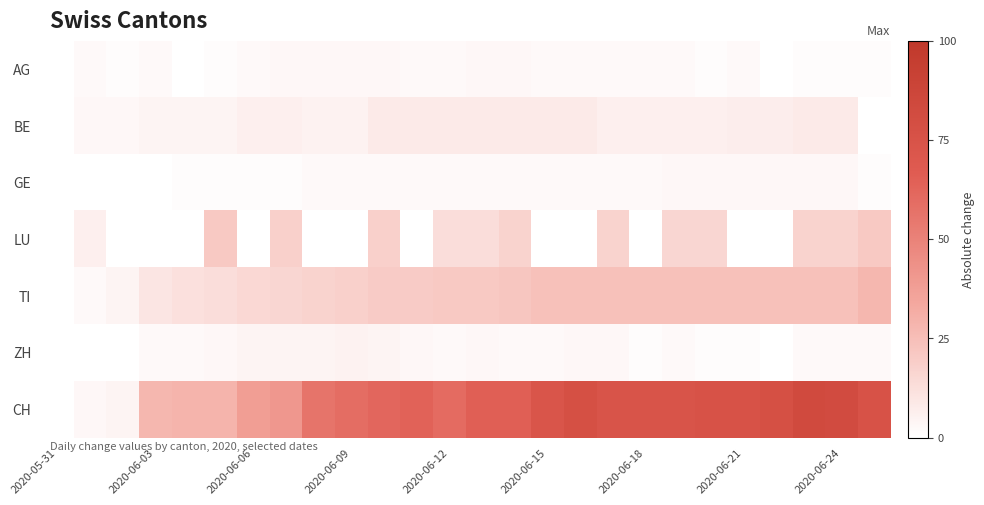

Which category has the lowest value across all series?

2020-05-31